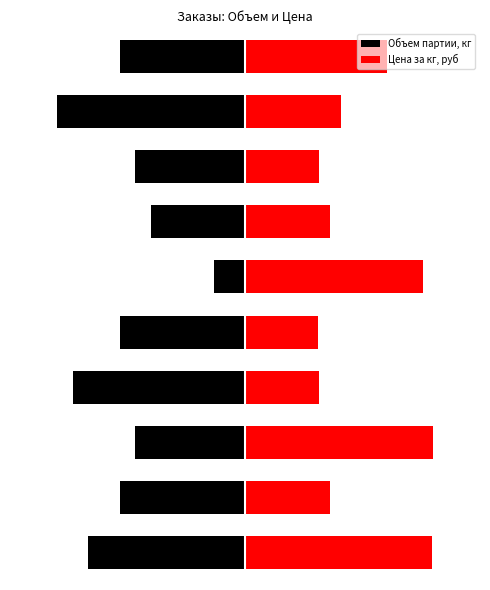

Reading left to right, what are all the values shown in this chart?

Объем партии, кг: 0=-50.0	1=-40.0	2=-35.0	3=-55.0	4=-40.0	5=-10.0	6=-30.0	7=-35.0	8=-60.0	9=-40.0
Цена за кг, руб: 0=59.8	1=27.0	2=60.0	3=23.5	4=23.1	5=56.9	6=27.0	7=23.5	8=30.6	9=45.2